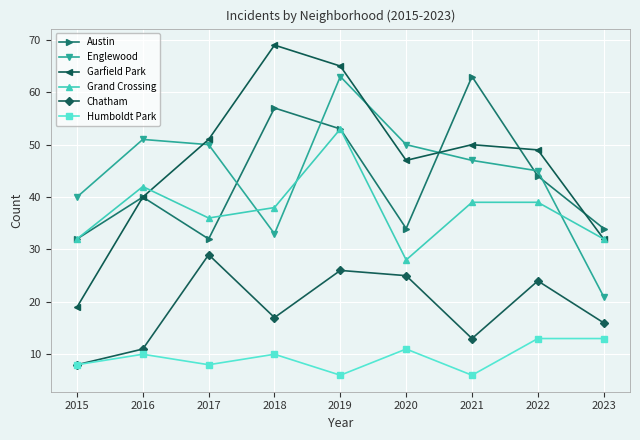

How many lines are shown in the chart?

6